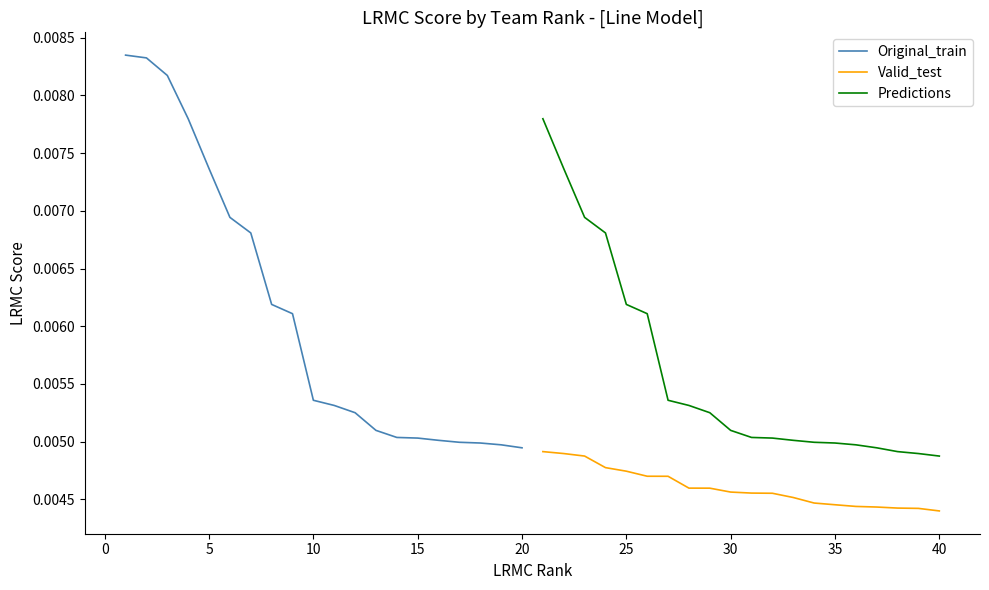

True or false: Valid_test and Predictions intersect in this chart.

False